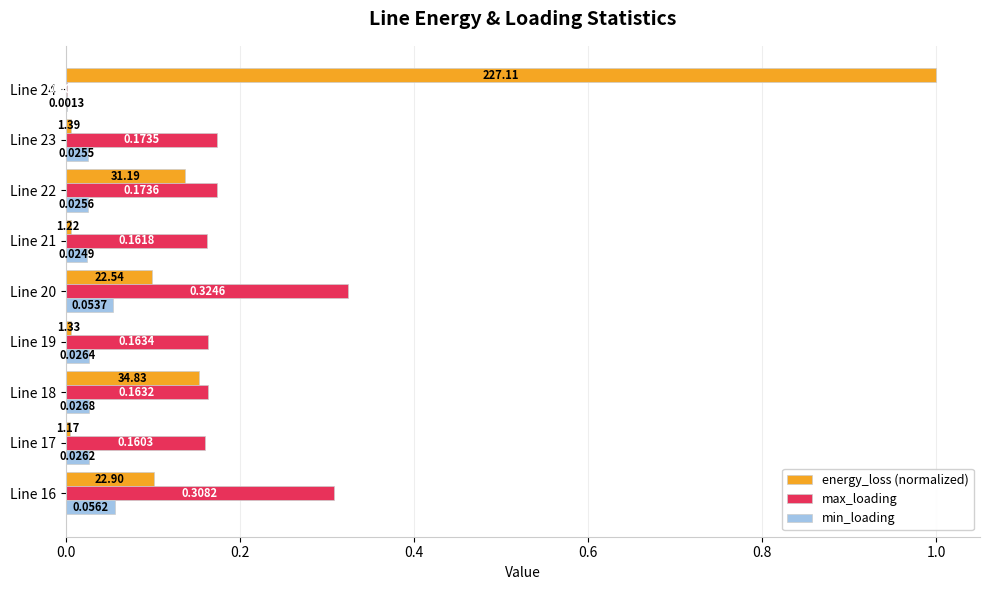

What is the sum of all max_loading values?

1.6